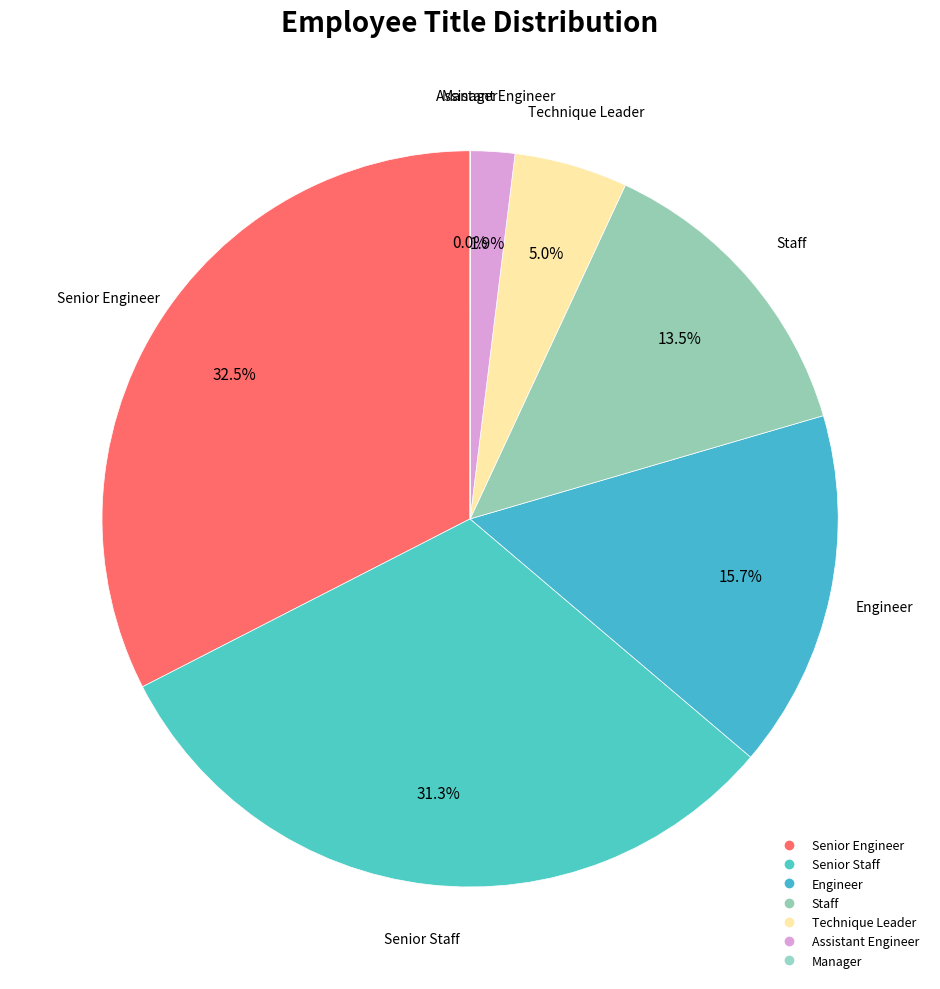

To the nearest percent, what is the average slice percentage?

14%